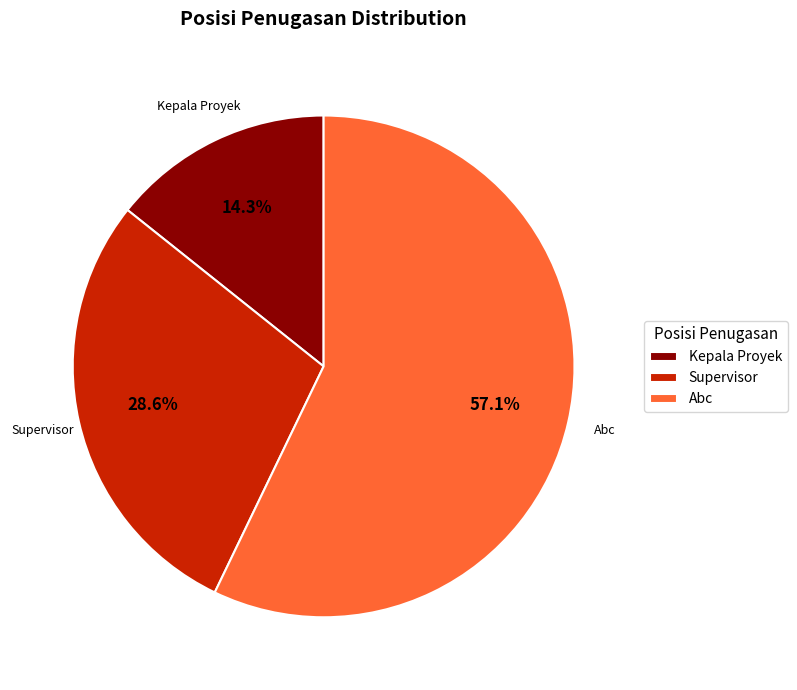

Approximately how many times larger is the value at Supervisor compared to Abc?

0.5